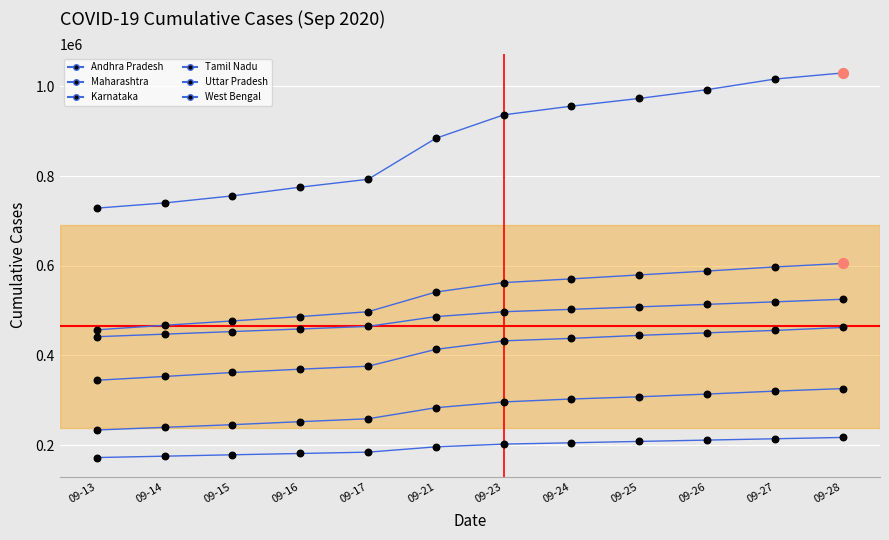

Which series has the largest total across all categories?

Maharashtra